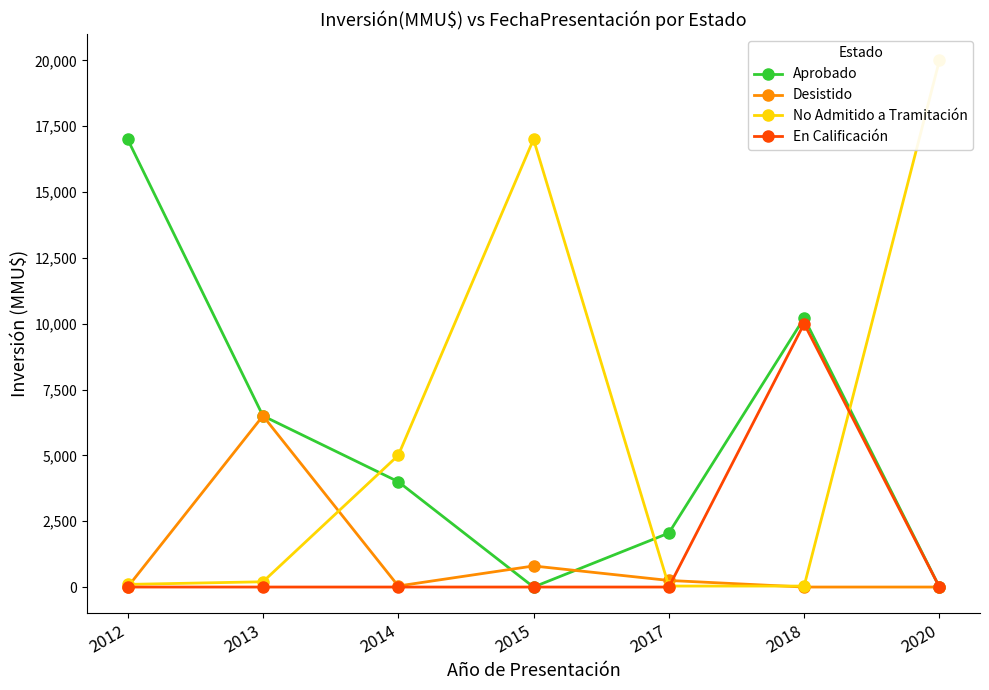

Reading left to right, what are all the values shown in this chart?

Aprobado: 2012=17000	2013=6500	2014=4000	2015=0	2017=2050	2018=10213	2020=0
Desistido: 2012=0	2013=6500	2014=40	2015=800	2017=250	2018=0	2020=0
No Admitido a Tramitación: 2012=100	2013=200	2014=5000	2015=17000	2017=37	2018=37	2020=20000
En Calificación: 2012=0	2013=0	2014=0	2015=0	2017=0	2018=10000	2020=0